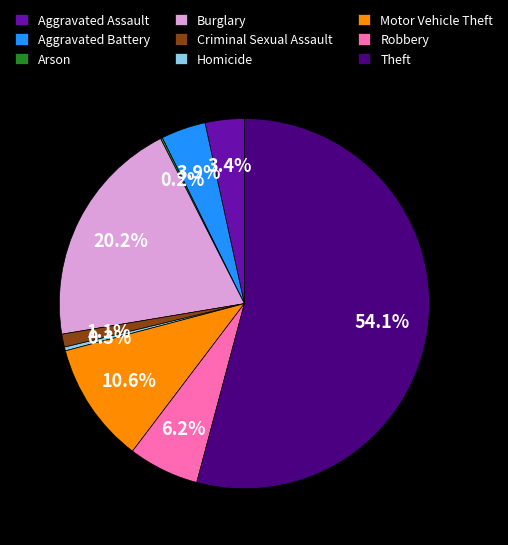

To the nearest percent, what is the difference between the Homicide and Criminal Sexual Assault slice percentages?

1%